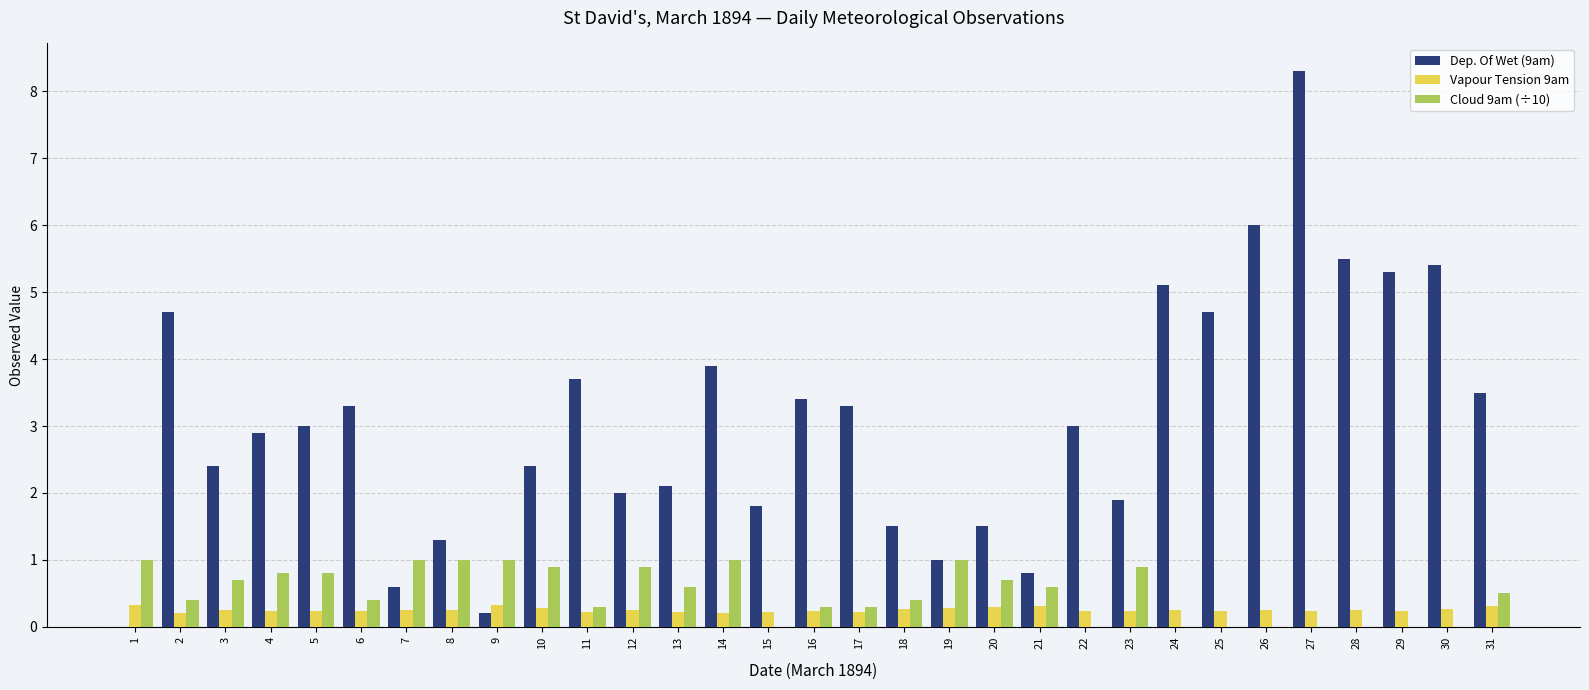

What is the sum of the Vapour Tension 9am values at 30 and 24?

0.5